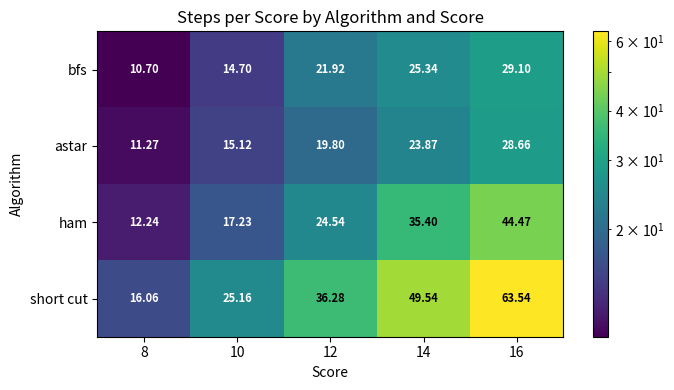

Rank the series by their maximum value, from lowest to highest.

astar, bfs, ham, short cut